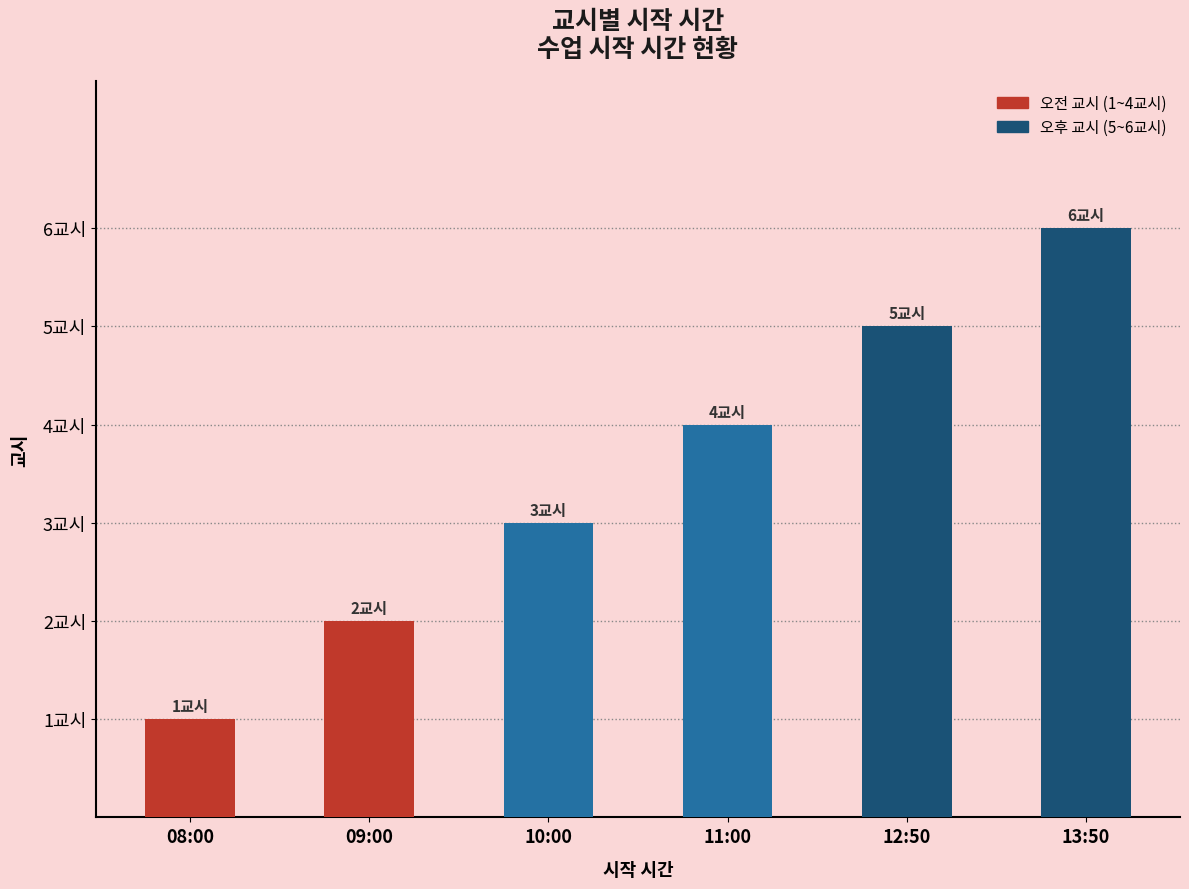

List the labels in order of value, smallest first.

08:00, 09:00, 10:00, 11:00, 12:50, 13:50